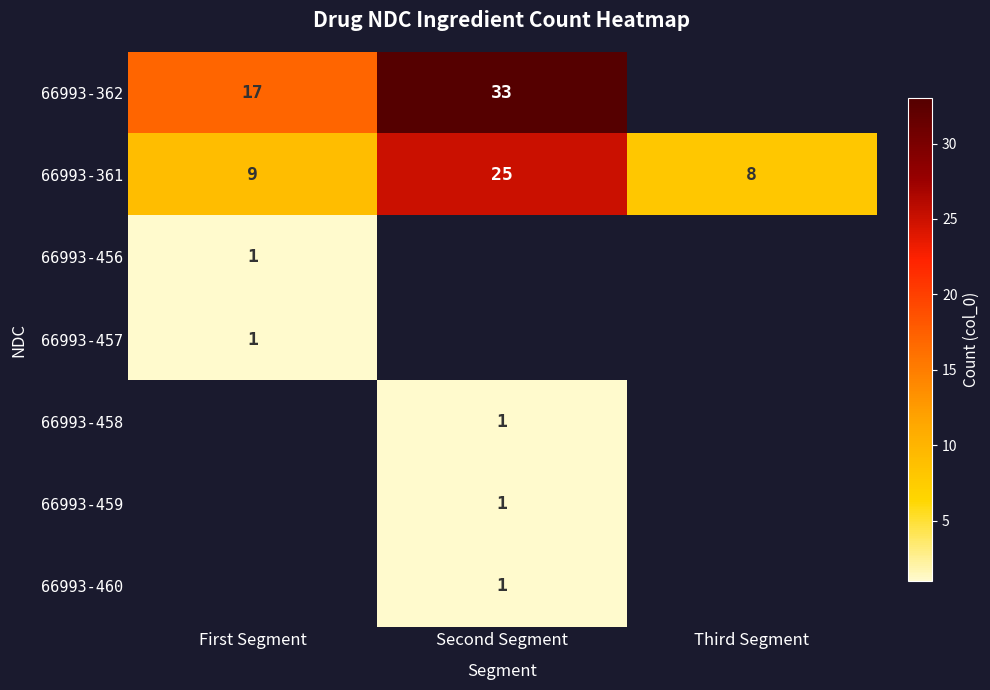

True or false: 66993-362 has a value of 4 at First Segment.

False